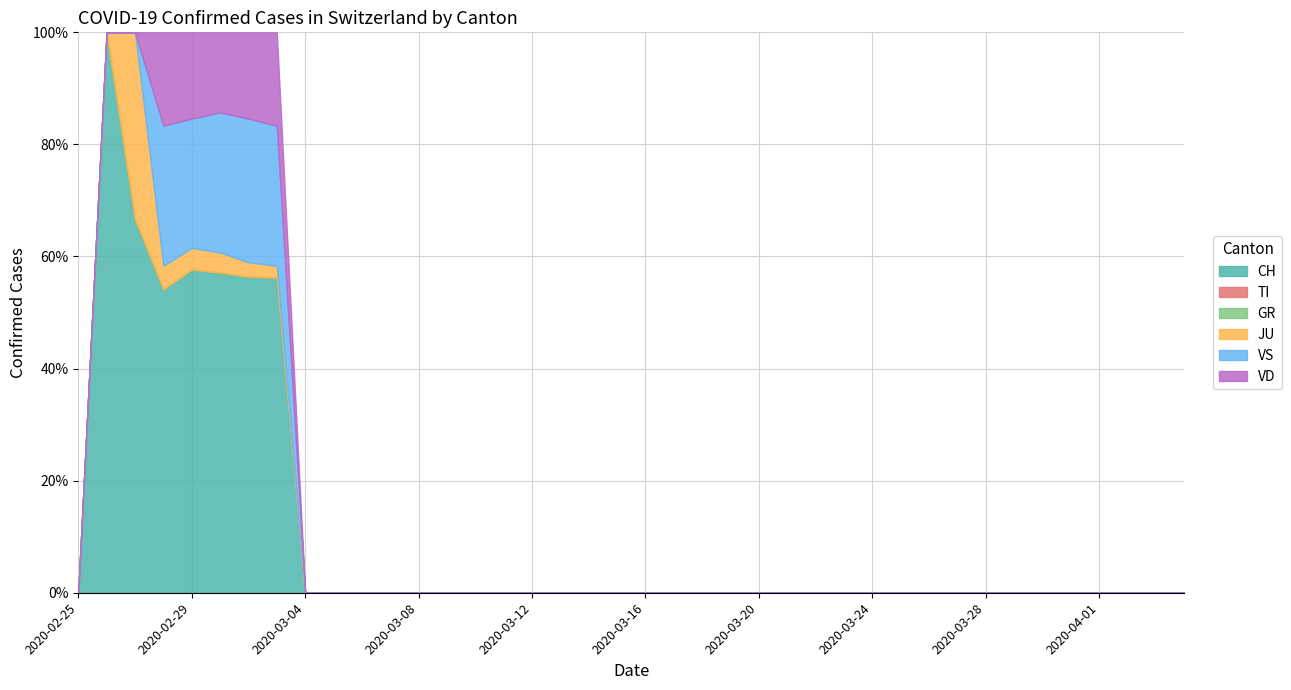

How many lines are shown in the chart?

6